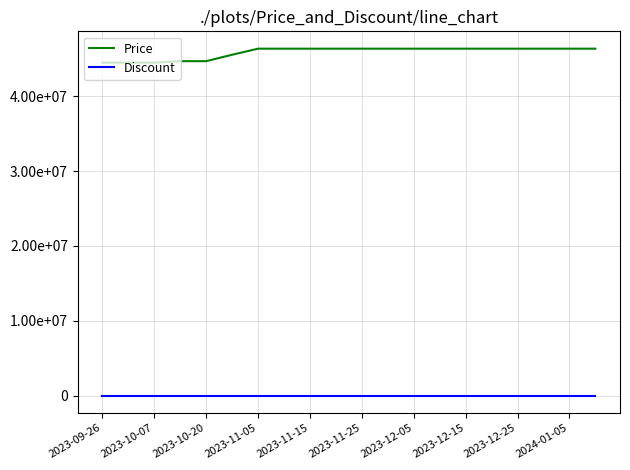

What are all the series names shown in the legend?

Price, Discount